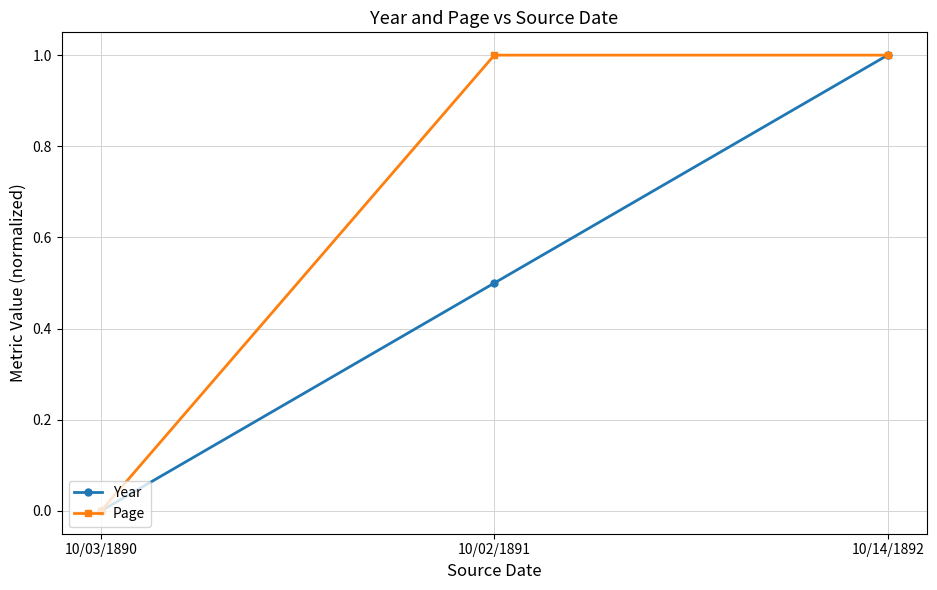

What is the spread (max minus min) of values at 10/02/1891?

0.5